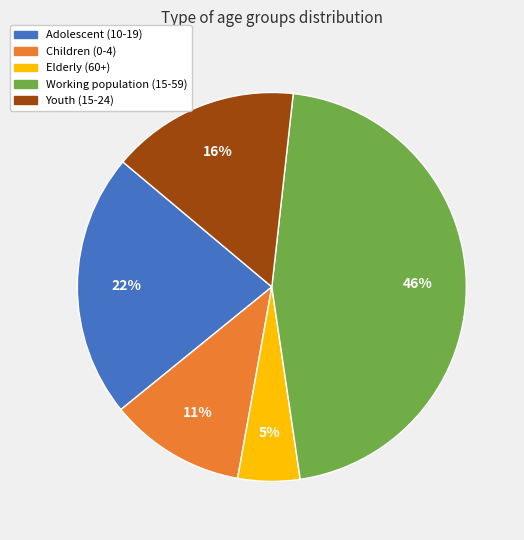

How many slices are in this pie chart?

5